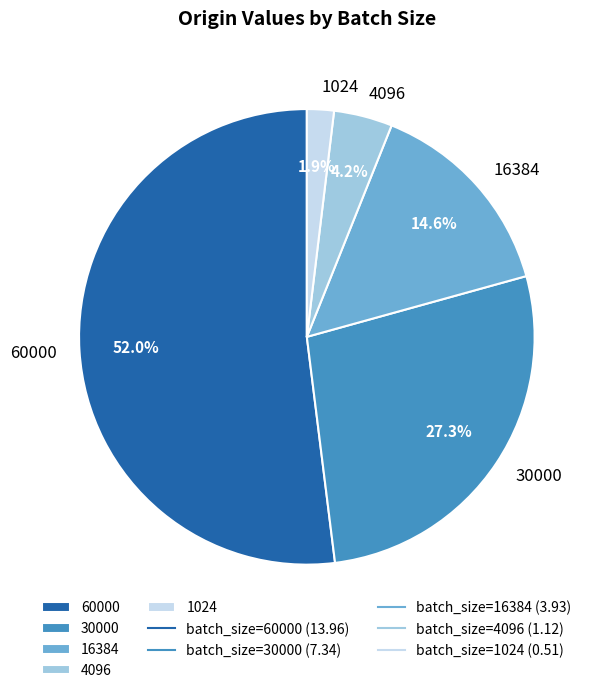

True or false: 16384 accounts for 15% of the total.

True